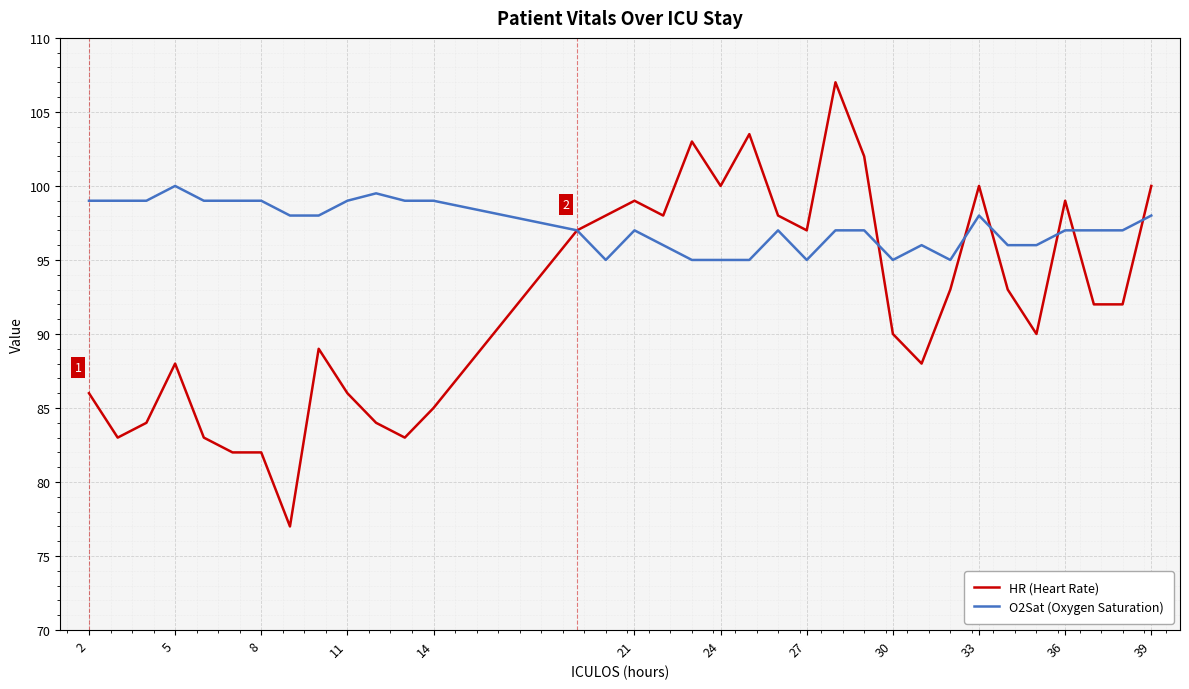

Which series has the largest total across all categories?

O2Sat (Oxygen Saturation)